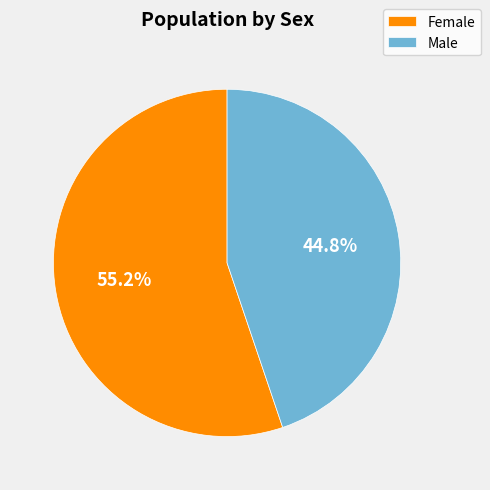

Count the number of slices in the pie.

2